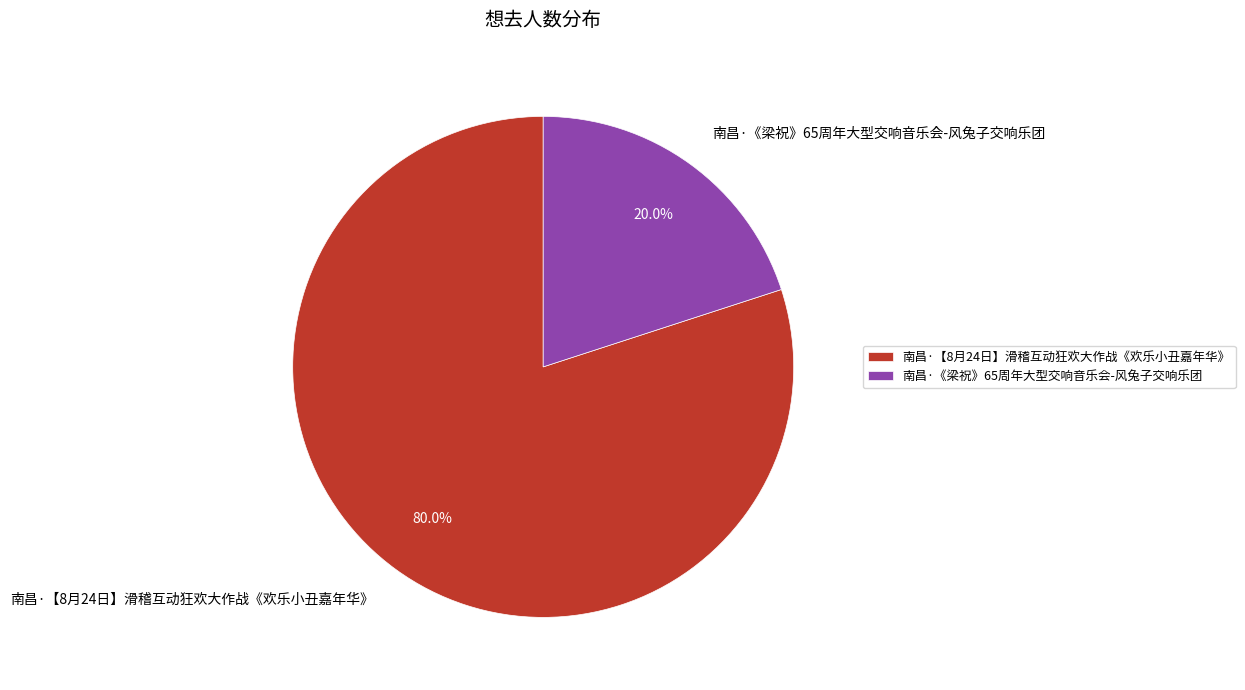

What percentage is the 南昌·【8月24日】滑稽互动狂欢大作战《欢乐小丑嘉年华》 slice, to the nearest percent?

80%